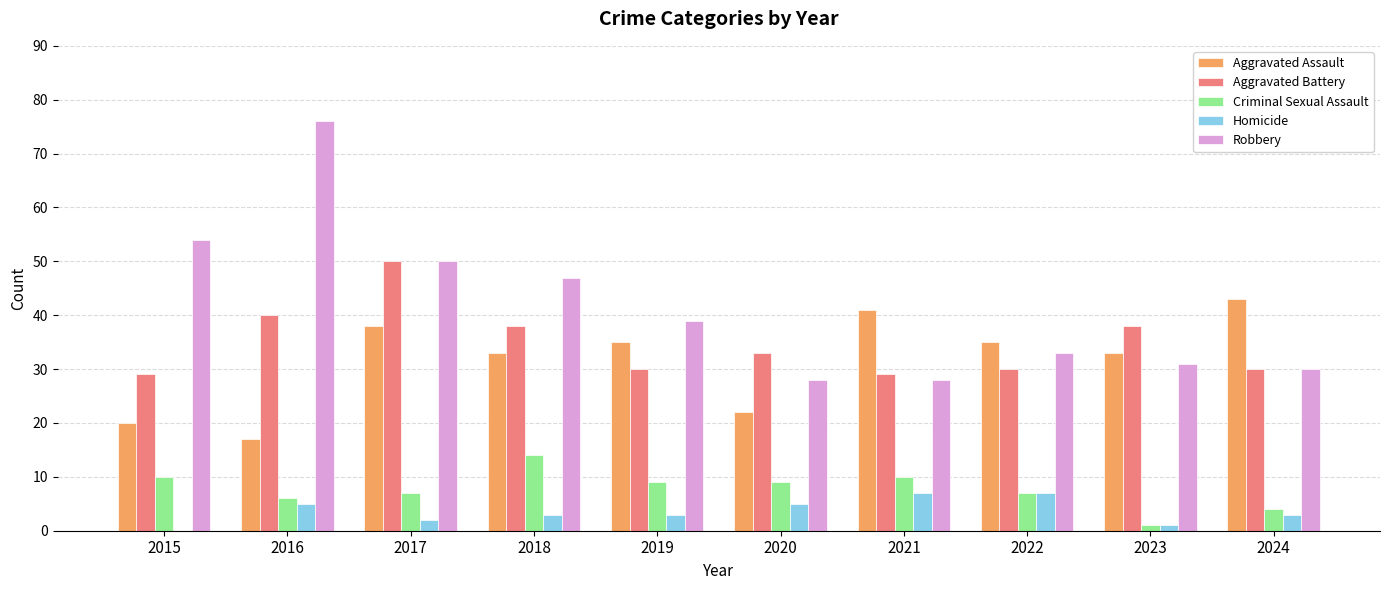

What is the approximate value of Robbery at 2024, to the nearest 10?

30